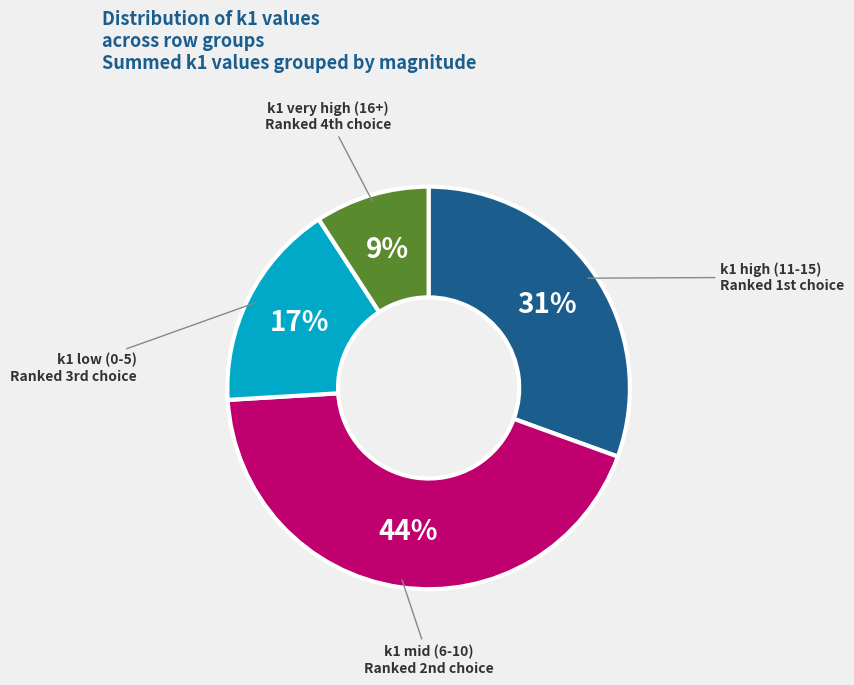

To the nearest percent, what portion does k1 mid (6-10) represent?

44%